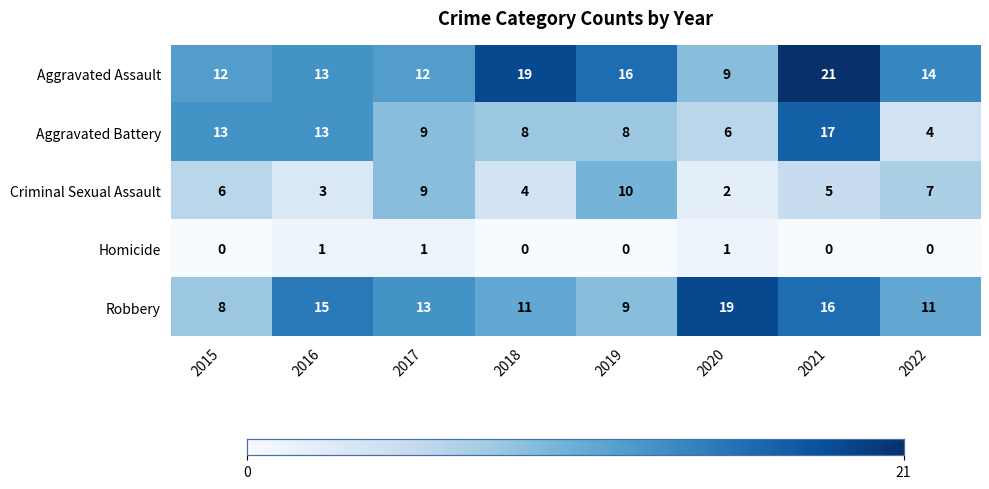

Which category has the highest value across all series?

2021